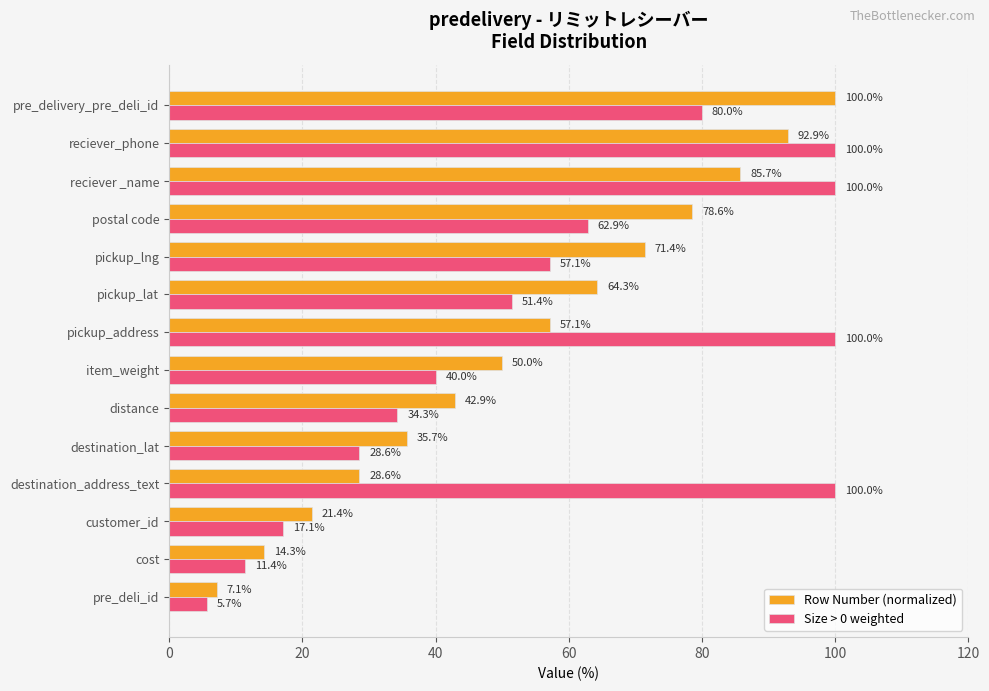

What is the sum of the Size > 0 weighted values at pre_delivery_pre_deli_id and cost?

91.4